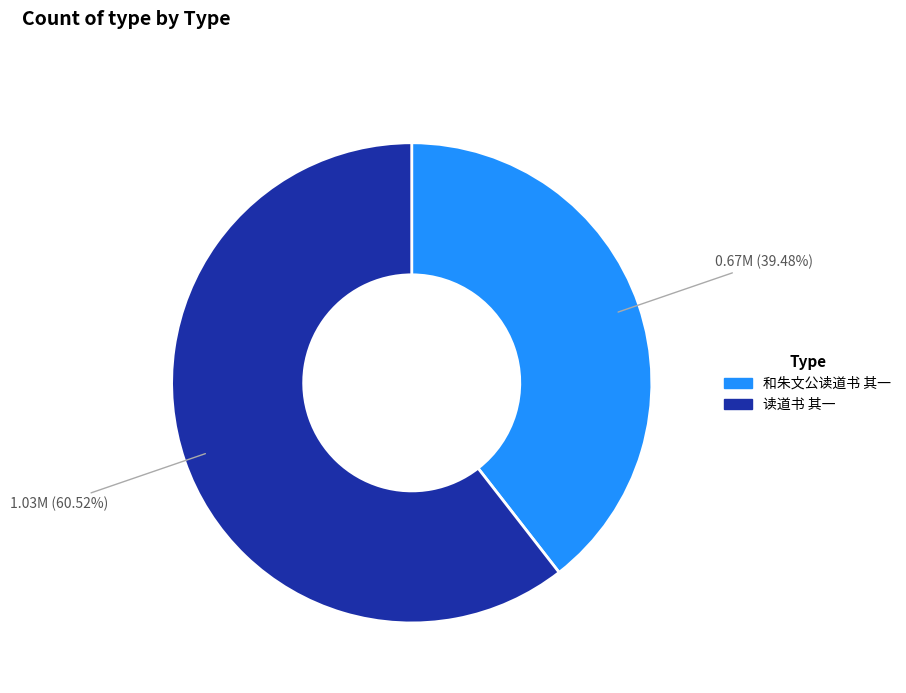

What is the smallest slice in the pie chart?

和朱文公读道书 其一